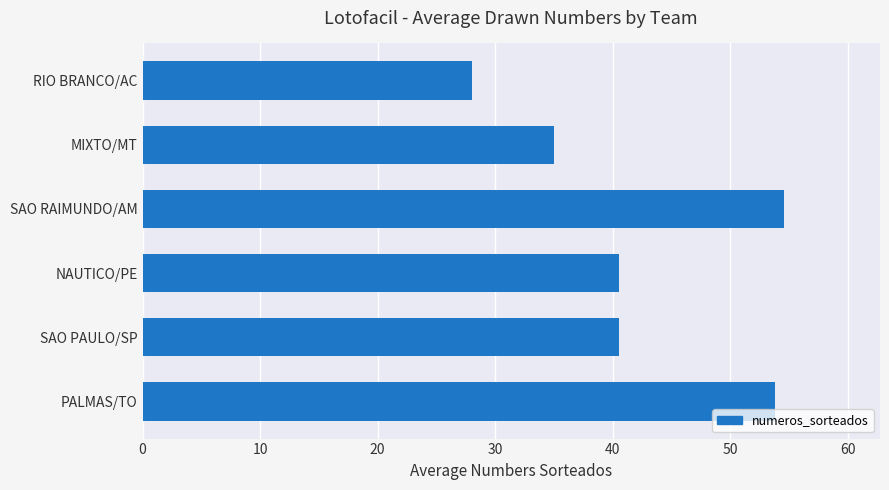

The chart shows a value of 54.6 at SAO RAIMUNDO/AM. True or false?

True